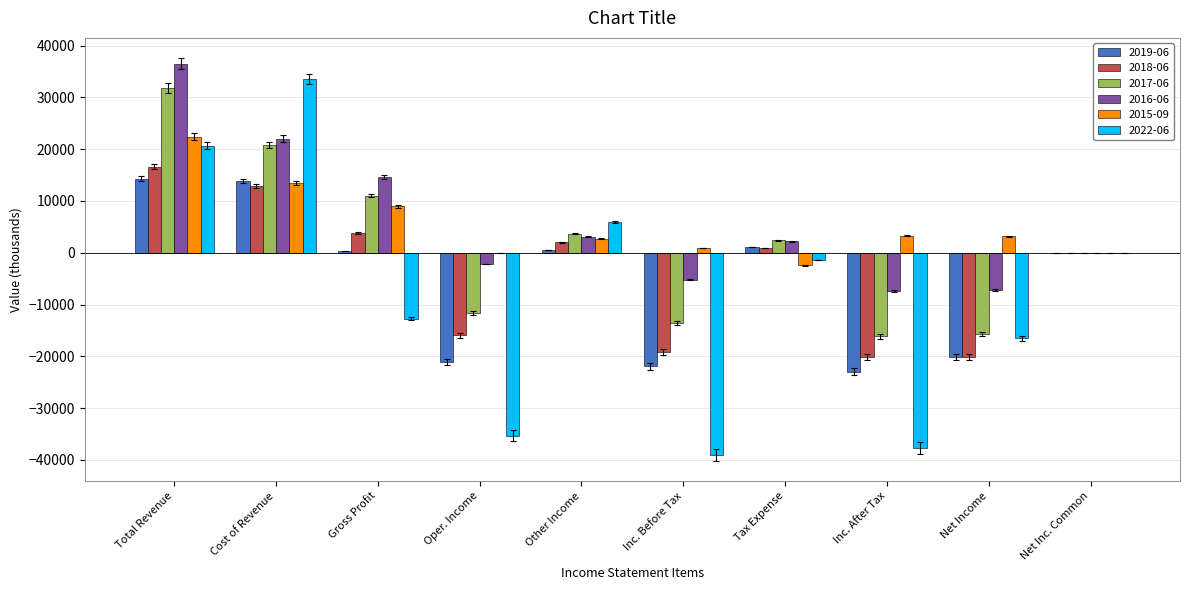

Is the value of 2019-06 at Inc. After Tax greater than the value of 2018-06 at Tax Expense?

No